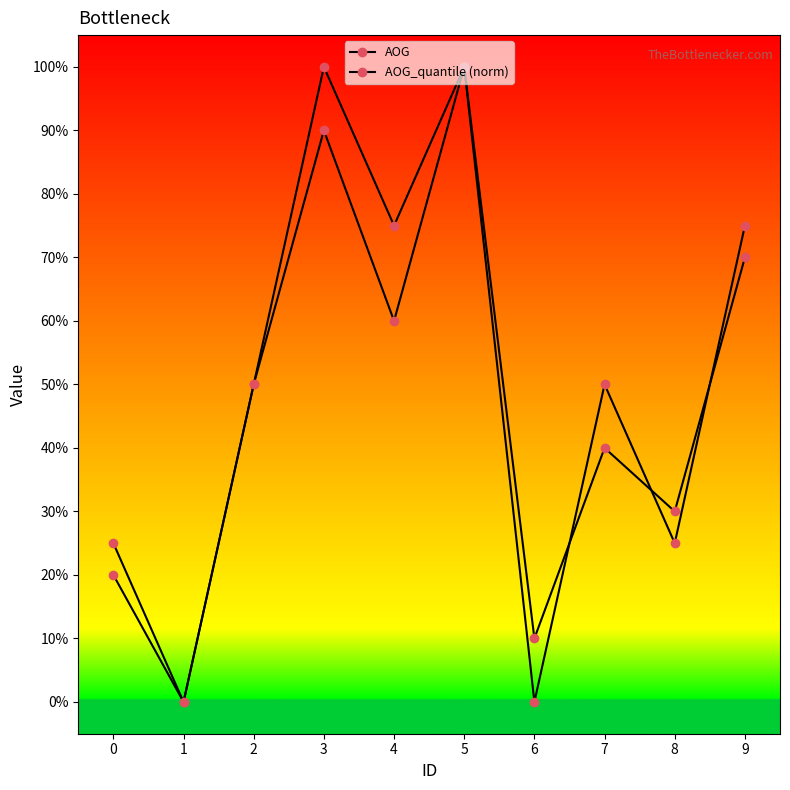

What is the value of the AOG_quantile (norm) point at the 4th from the left?

1.0